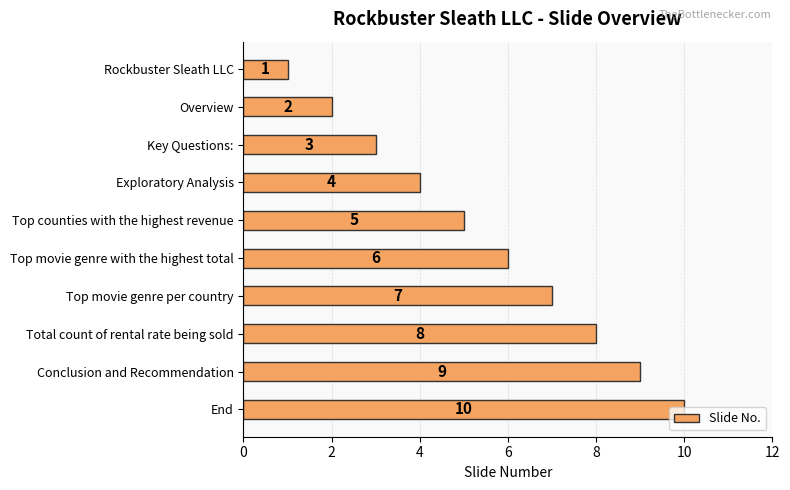

List the labels in order of value, largest first.

End, Conclusion and Recommendation, Total count of rental rate being sold, Top movie genre per country, Top movie genre with the highest total, Top counties with the highest revenue, Exploratory Analysis, Key Questions:, Overview, Rockbuster Sleath LLC